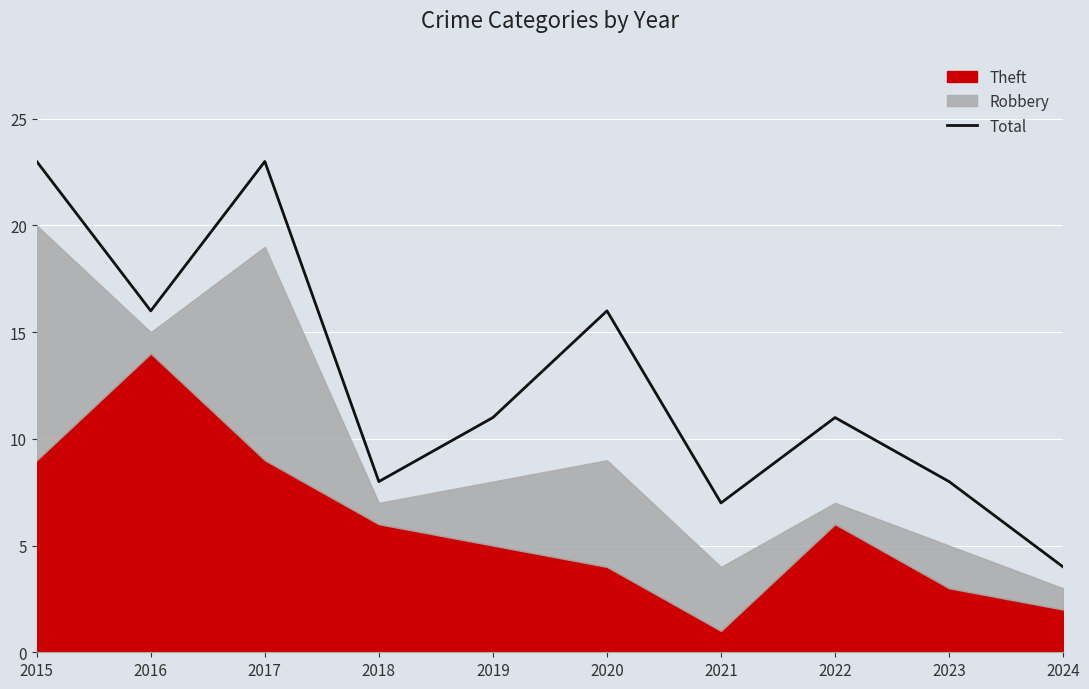

Is it true that Total equals 3 at 2022?

False